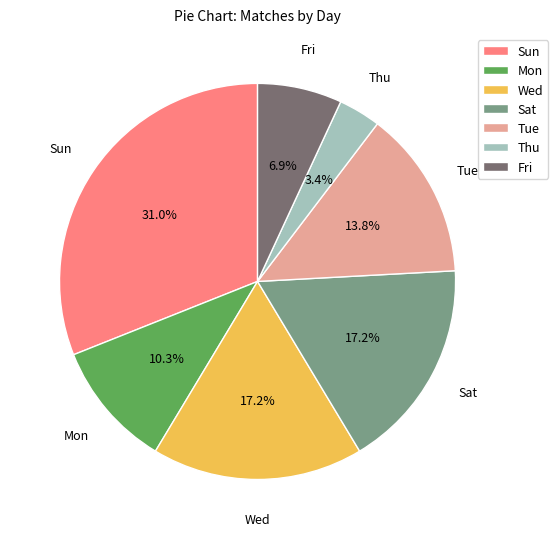

What is the smallest slice in the pie chart?

Thu